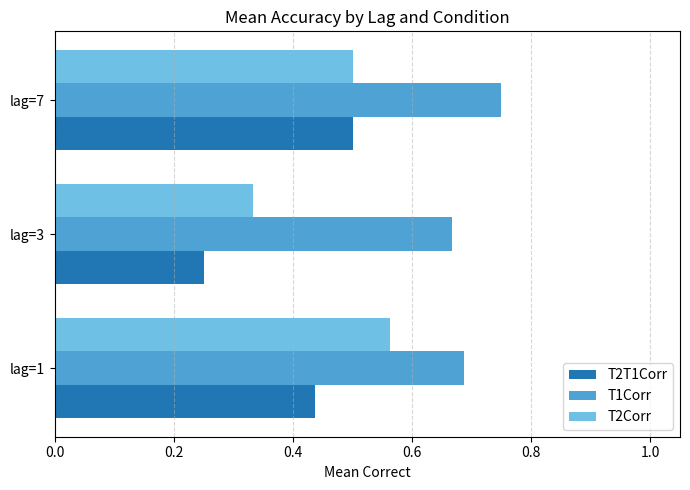

What is the average value of the T2Corr series?

0.5